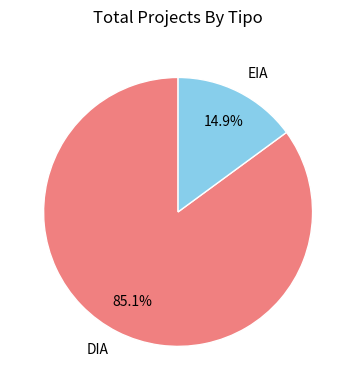

The DIA slice represents 75% of the pie. True or false?

False